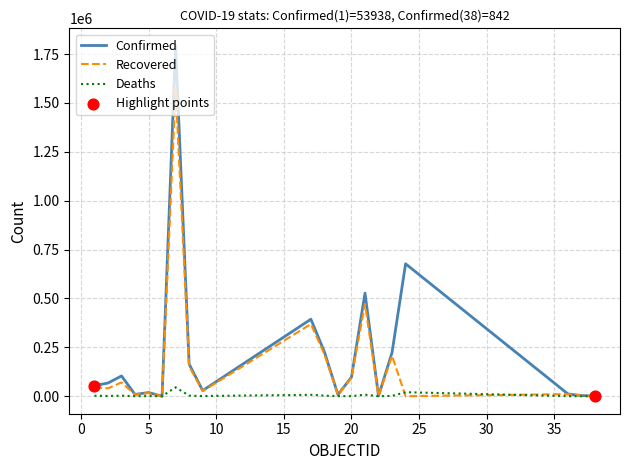

What is the maximum value for Confirmed?

1791979